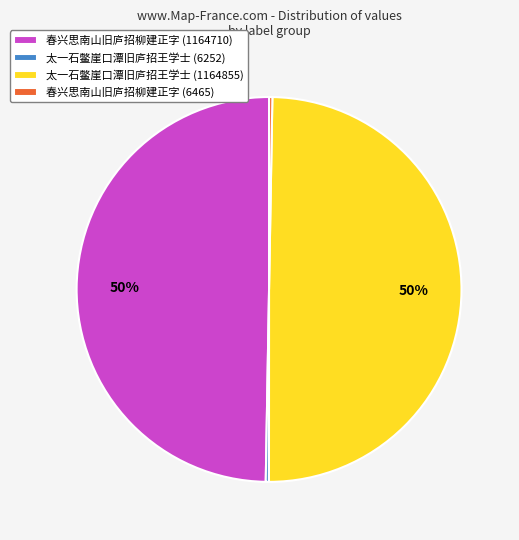

To the nearest percent, what percentage of the pie is 太一石鳖崖口潭旧庐招王学士 (1164855)?

50%